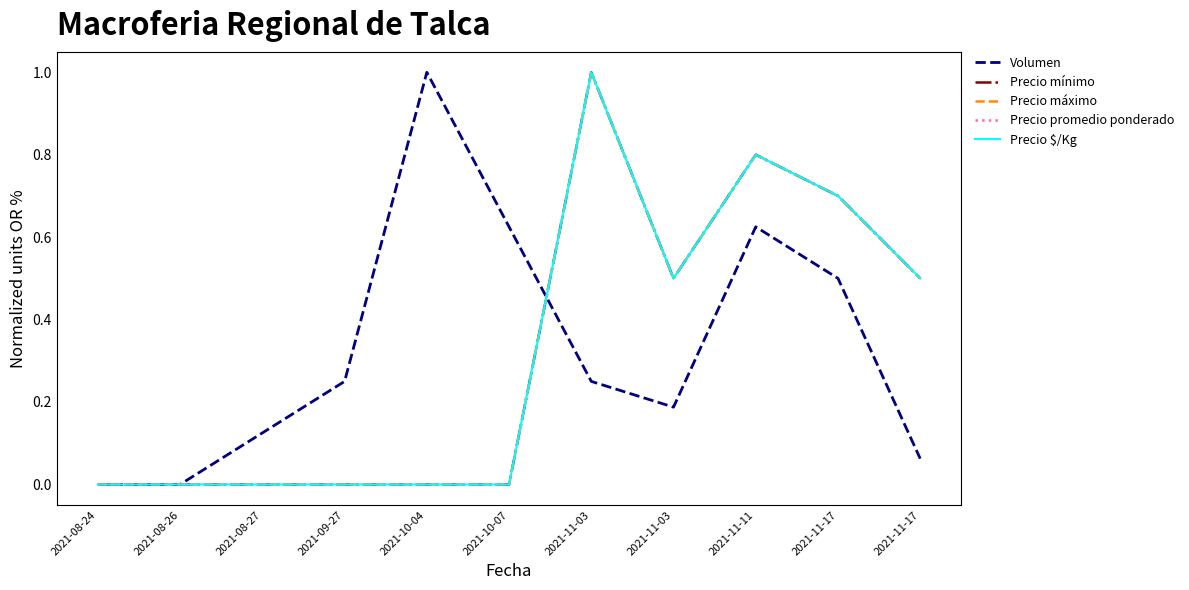

Is this an area chart (filled region under the line)?

No